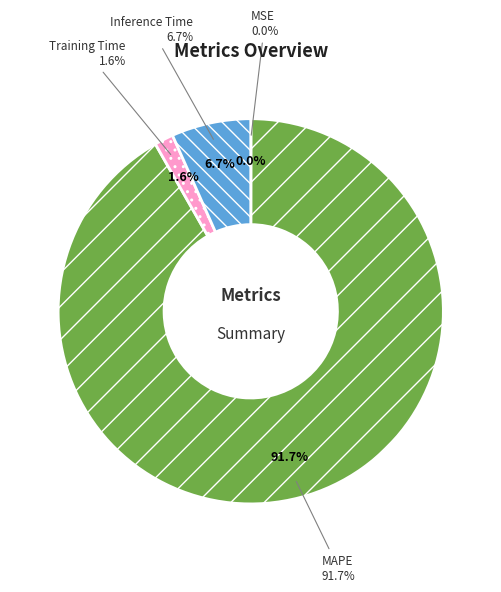

Is there a majority slice in this chart?

Yes